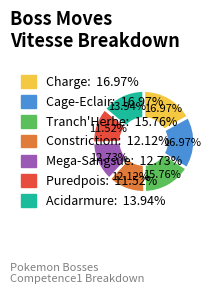

To the nearest percent, what portion does Constriction represent?

12%